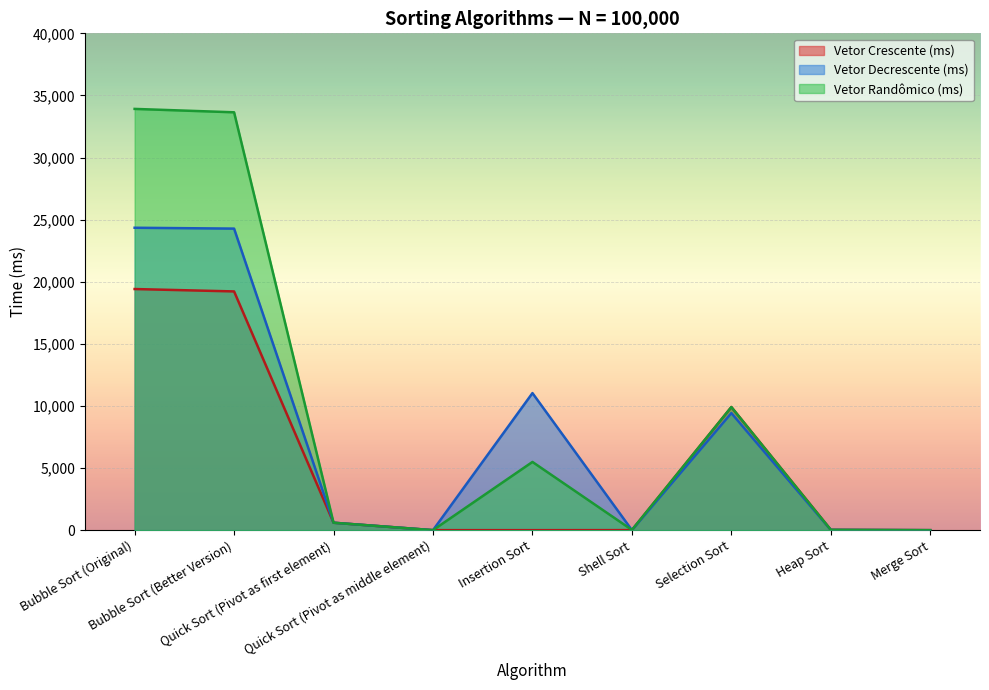

How many series are shown in this chart?

3